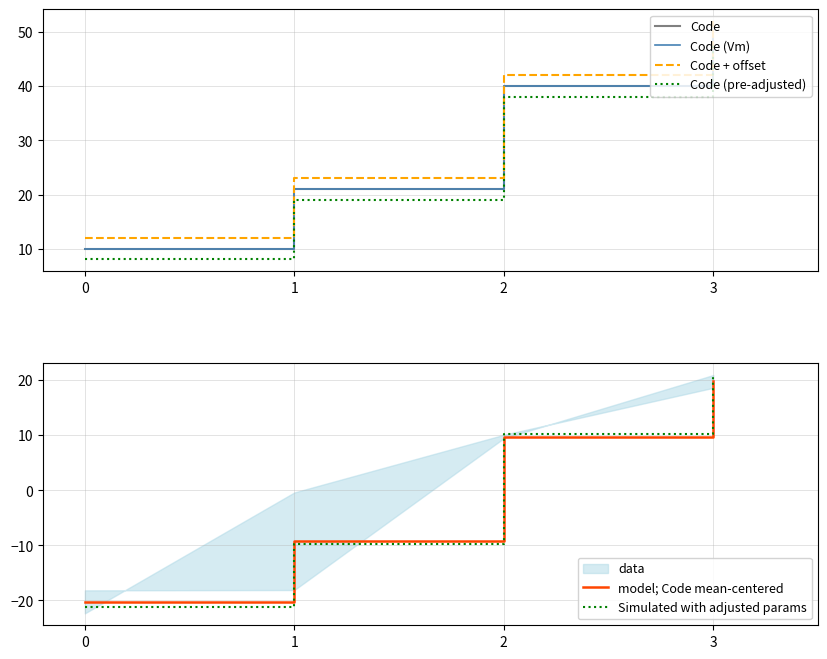

Is it true that model; Code mean-centered equals -15.8 at 1?

False